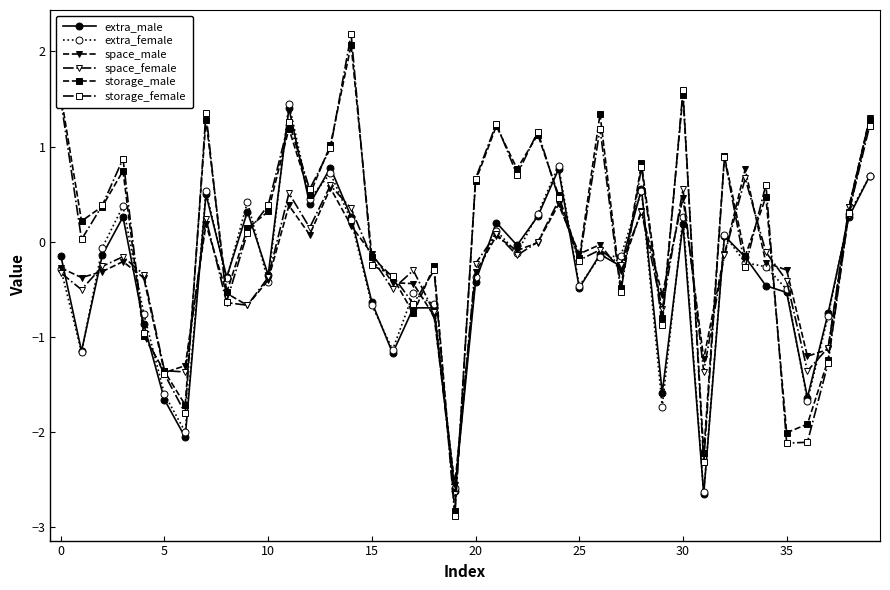

Which series has the widest spread of values?

storage_female